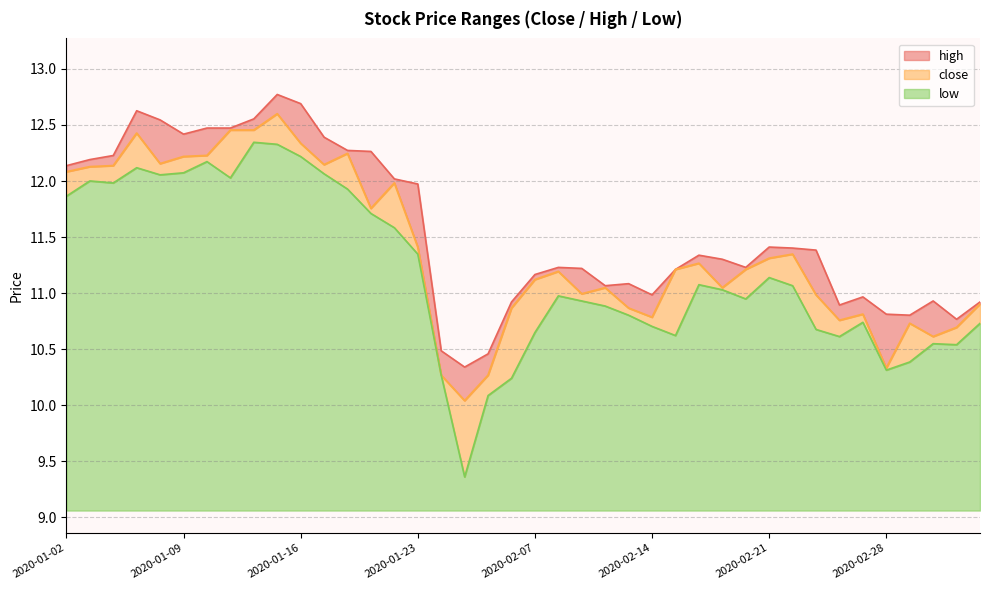

The value of close at 2020-02-14 is 15.8. True or false?

False